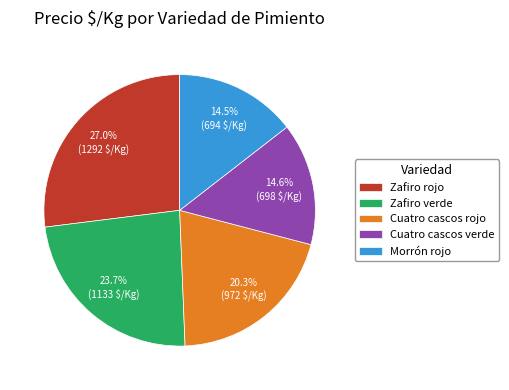

Is the sum of Morrón rojo and Cuatro cascos rojo greater than half?

No